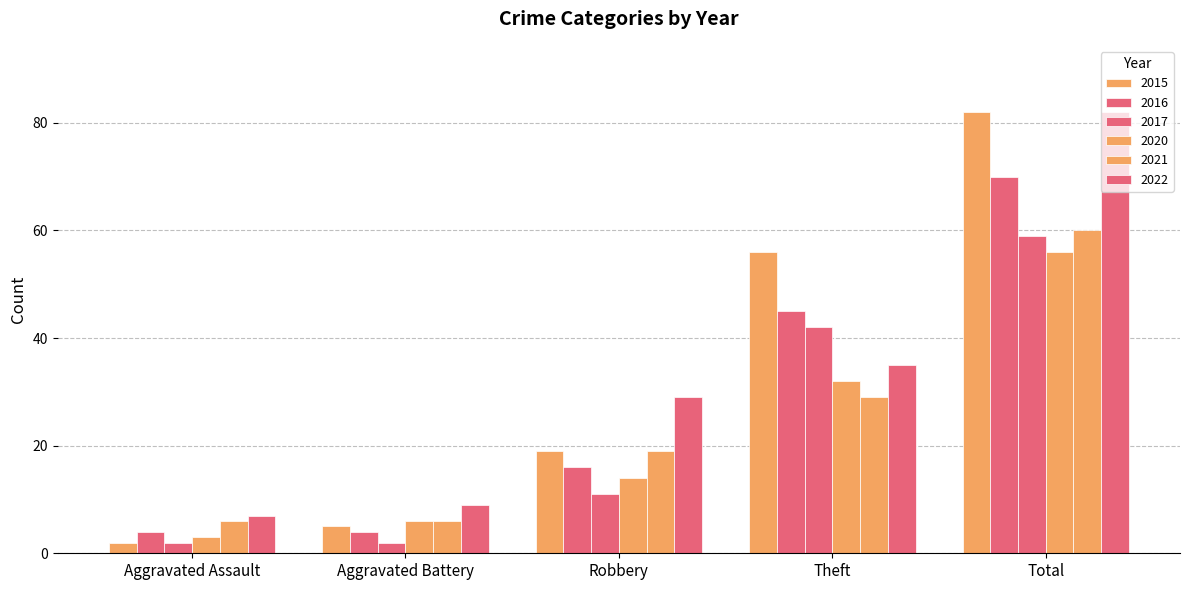

True or false: 2022 has a value of 29 at Robbery.

True